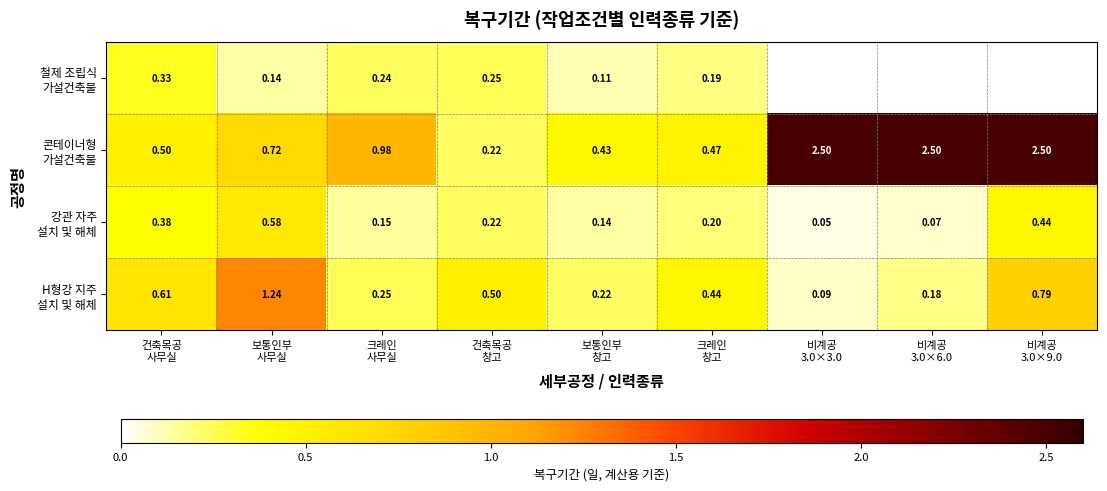

What is the difference between the maximum and minimum values in the H형강 지주 설치 및 해체 series?

1.2